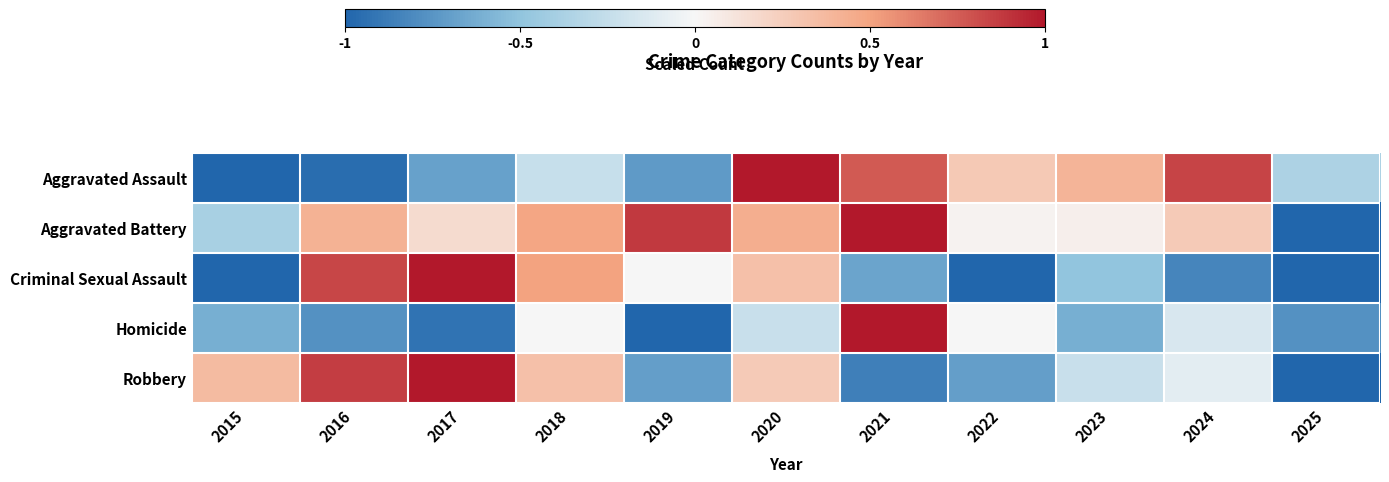

Which series changed the most between 2017 and 2022?

Criminal Sexual Assault